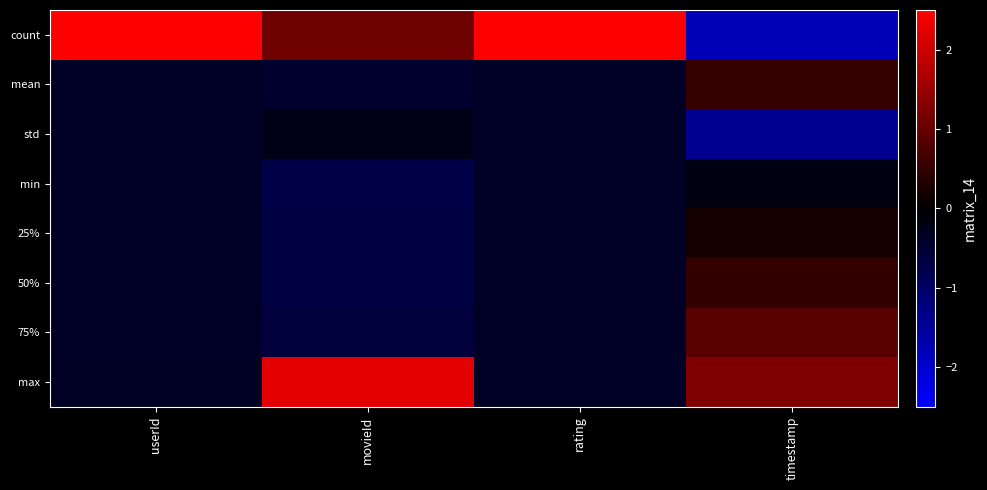

How many categories are shown in the chart?

4